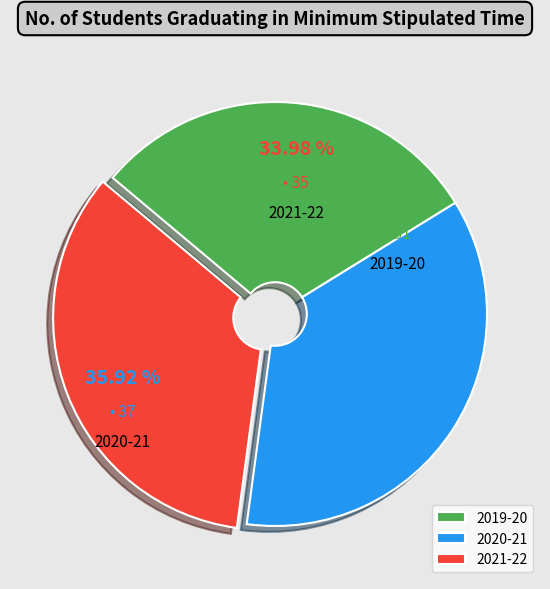

Which slice is the largest?

2020-21